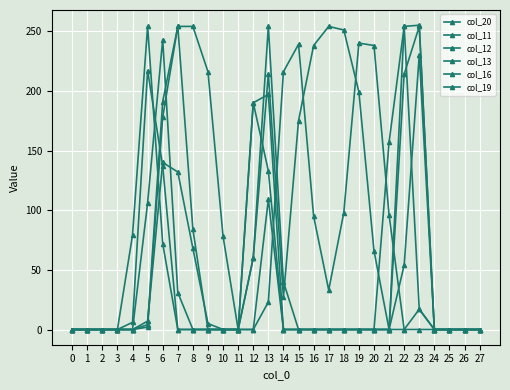

What is the difference between the maximum and minimum values in the col_19 series?

240